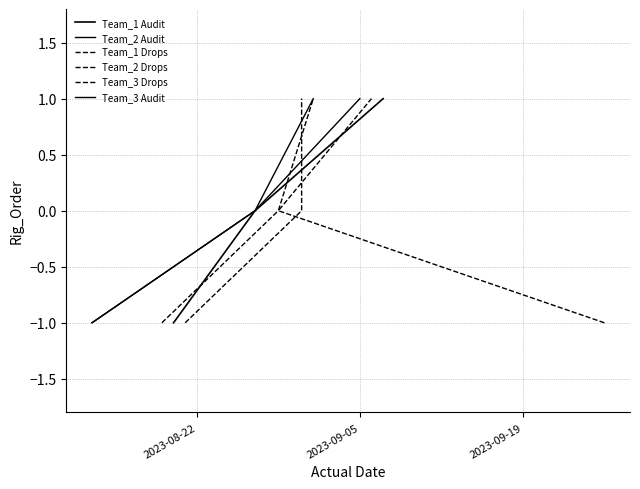

What is the difference between the Team_3 Drops values at 2023-09-19 and 2023-09-05?

1